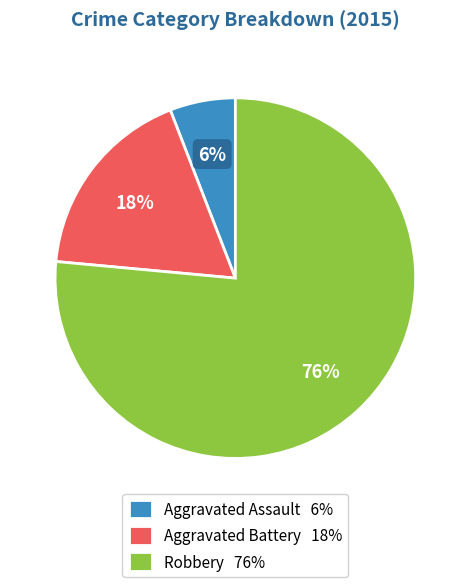

Which category accounts for the majority?

Robbery